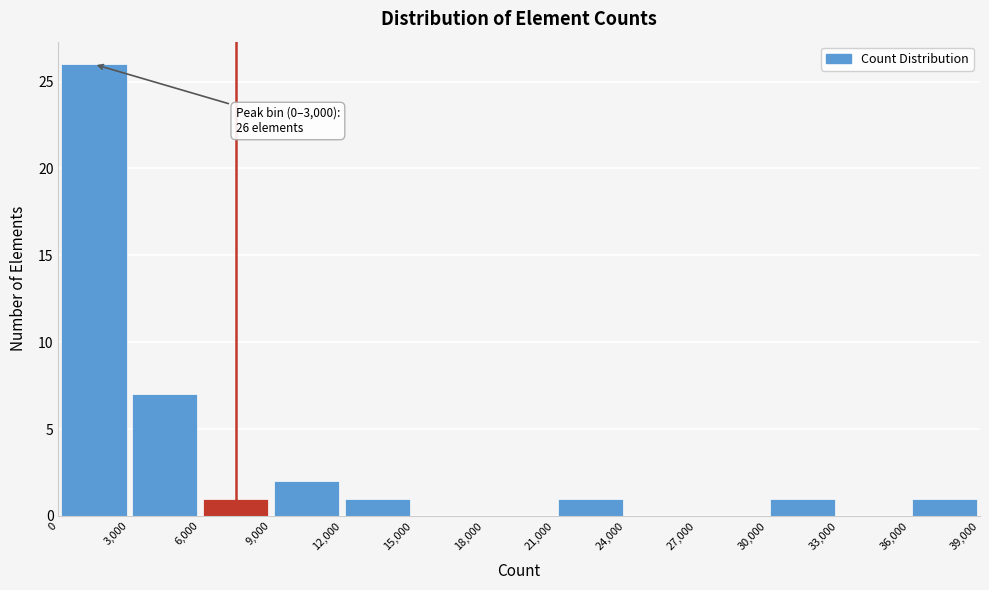

Which range on the x-axis has the tallest bar?

0 to 3,000